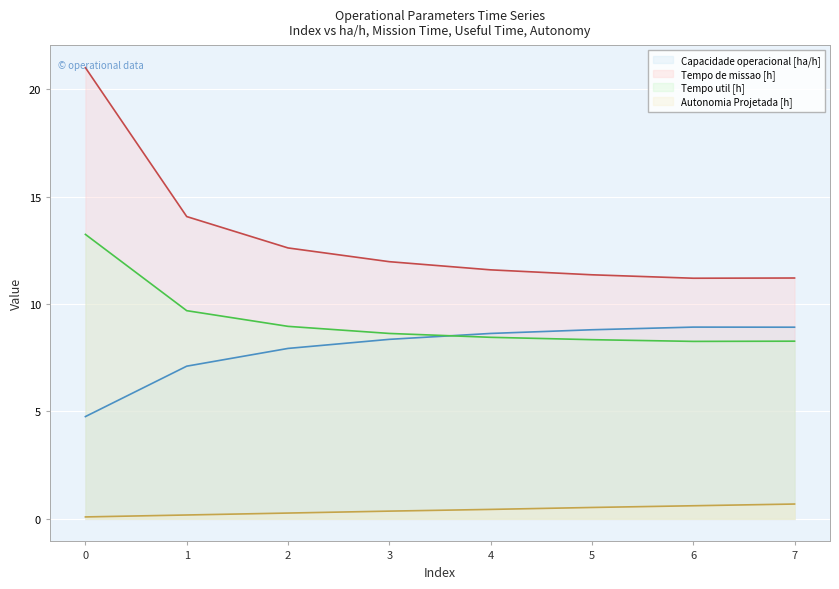

What is the maximum value for Capacidade operacional [ha/h]?

8.9